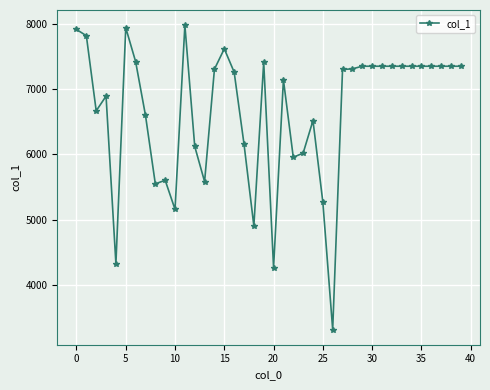

What is the smallest value displayed?

3320